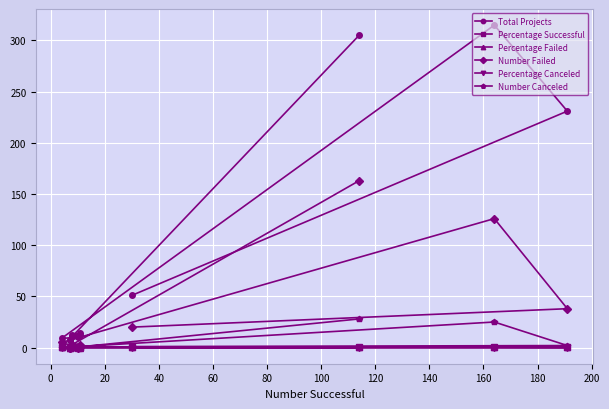

In Percentage Failed, how many points are higher than both neighbors (excluding endpoints)?

3